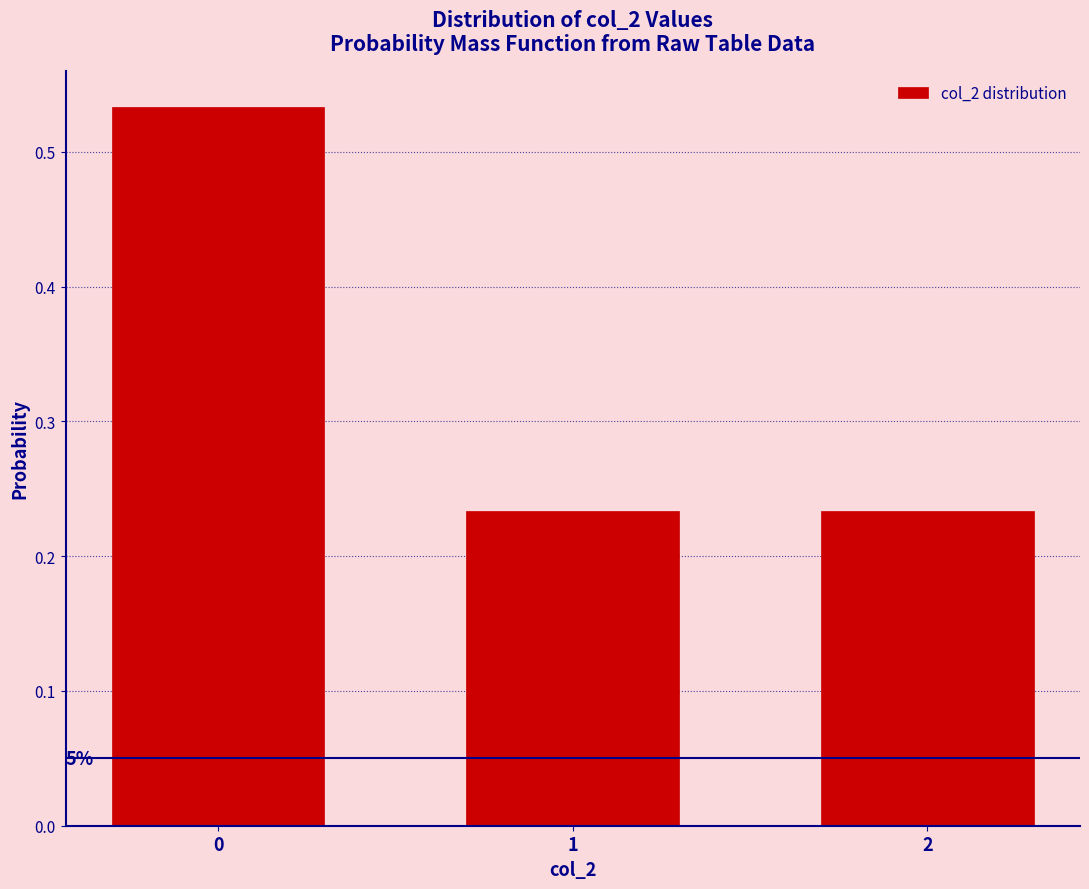

What is the change in value from 0 to 2?

-0.3